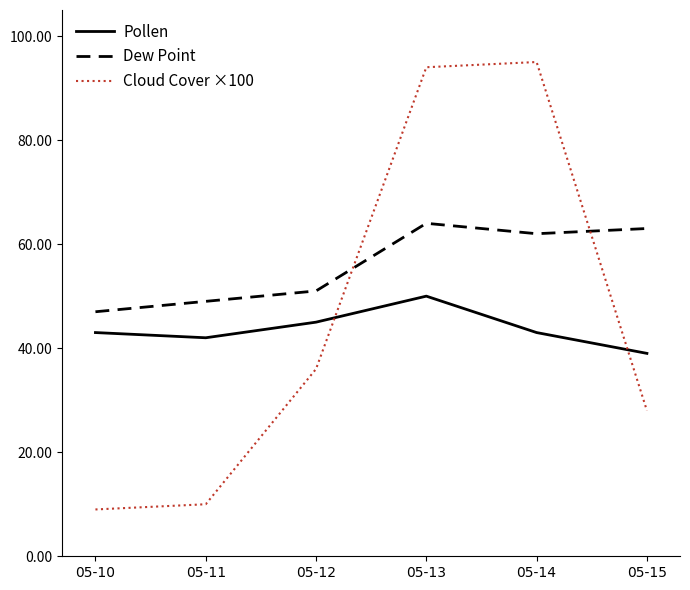

What is the sum of all Pollen values?

262.0